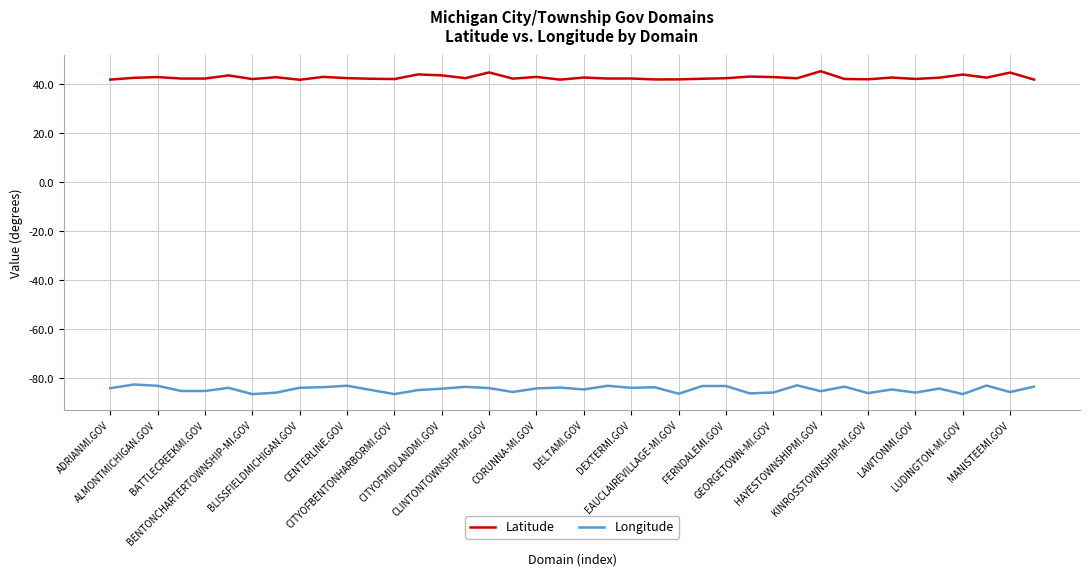

Which series has the largest total across all categories?

Latitude